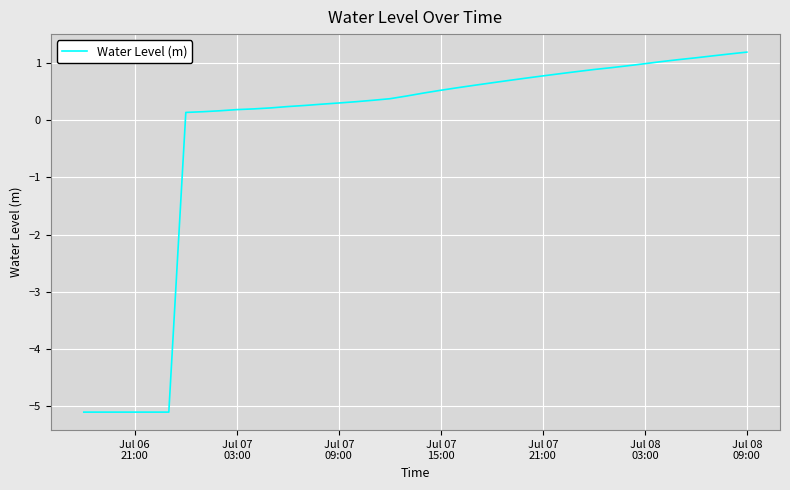

What is the difference between the maximum and minimum values?

6.3